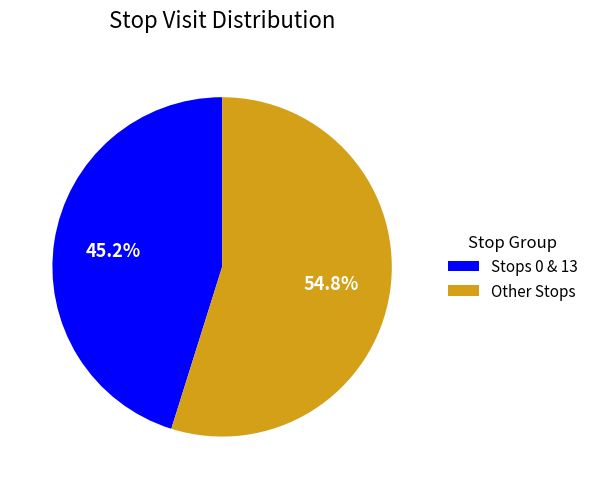

Combined, what portion of the pie is Other Stops and Stops 0 & 13?

100.0%